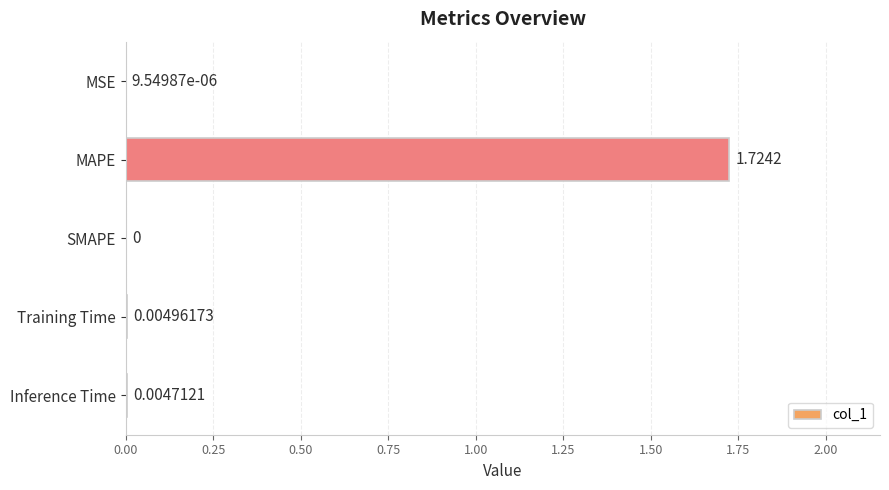

Between MAPE and Inference Time, which is larger?

MAPE